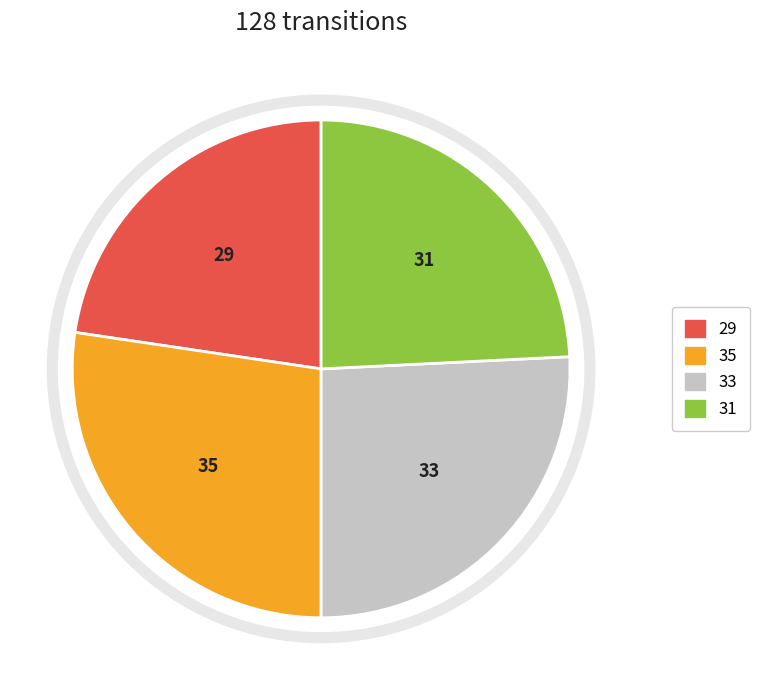

Is there a majority slice in this chart?

No